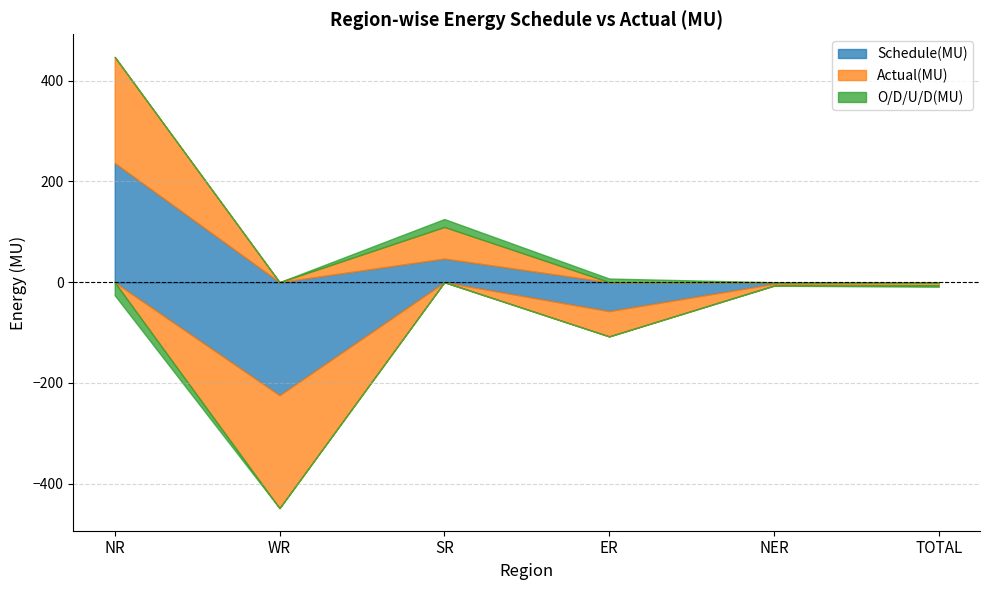

List the series in order of their peak value, highest first.

Schedule(MU), Actual(MU), O/D/U/D(MU)